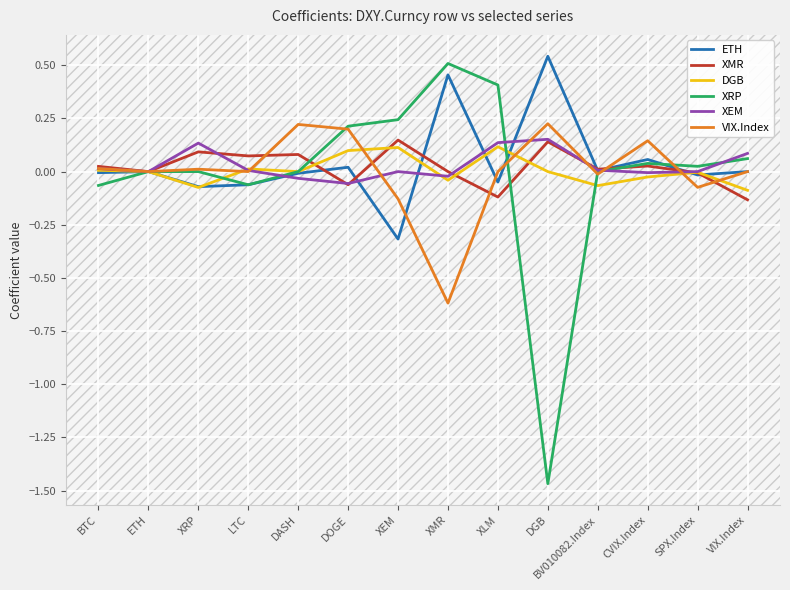

What are all the series names shown in the legend?

ETH, XMR, DGB, XRP, XEM, VIX.Index